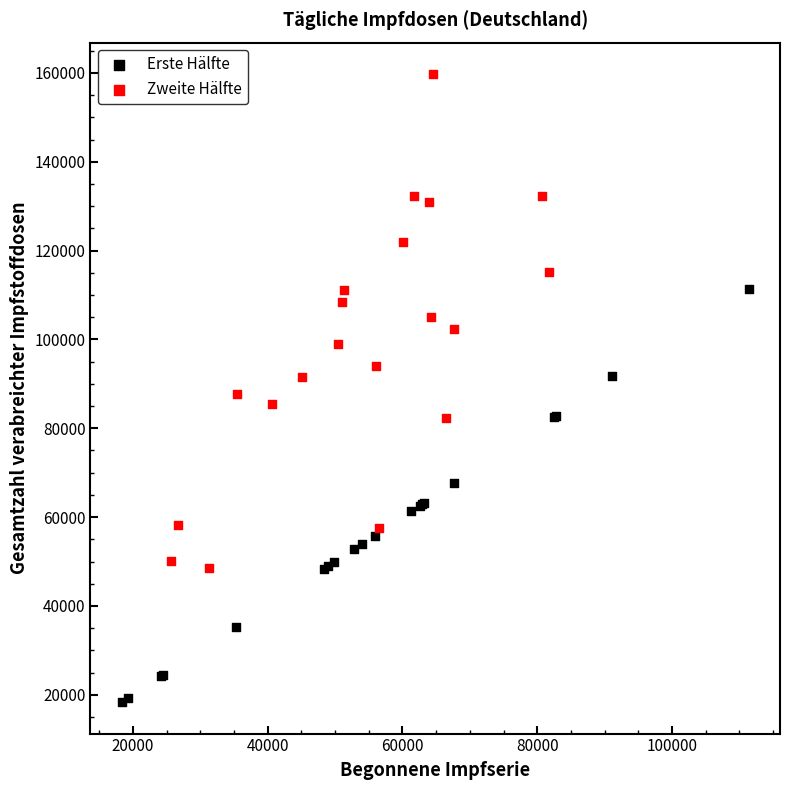

Which series has the largest Y range (max minus min)?

Zweite Hälfte